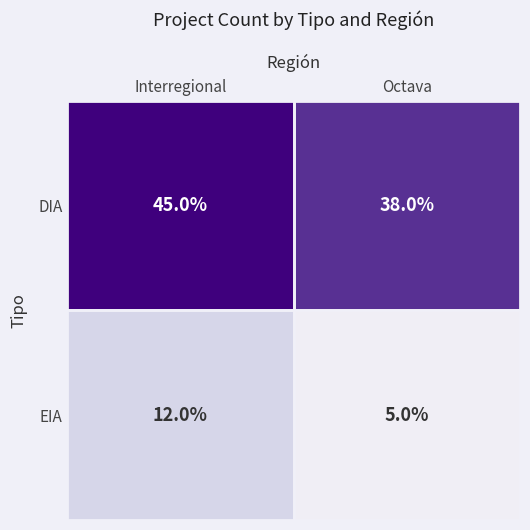

Count the number of data series in this chart.

2